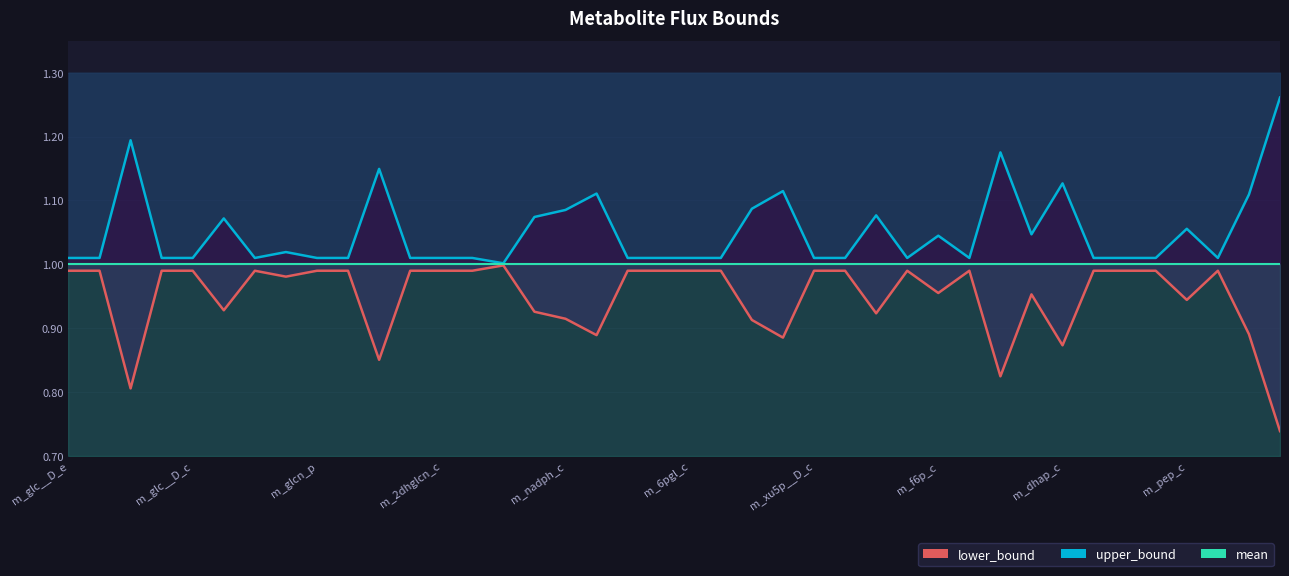

At which label does mean reach its peak?

m_glc__D_e